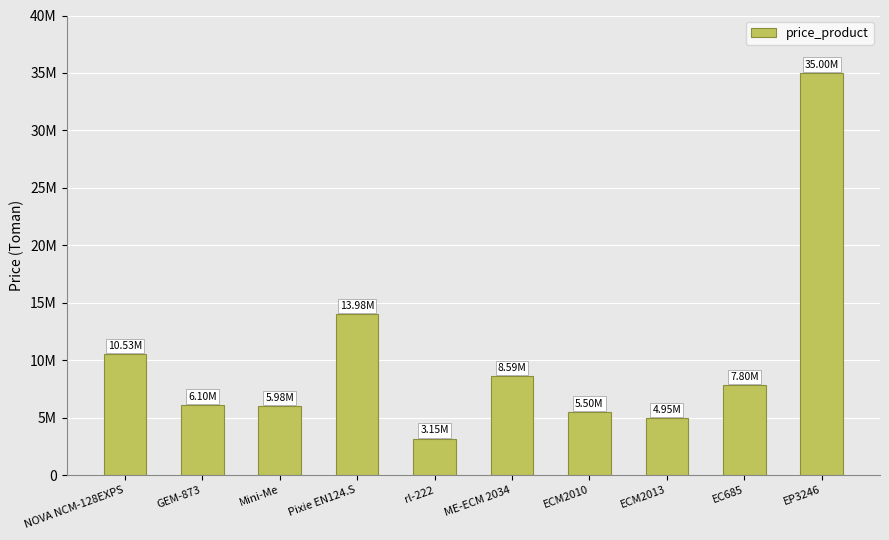

What is the change in value from GEM-873 to ME-ECM 2034?

+2487710